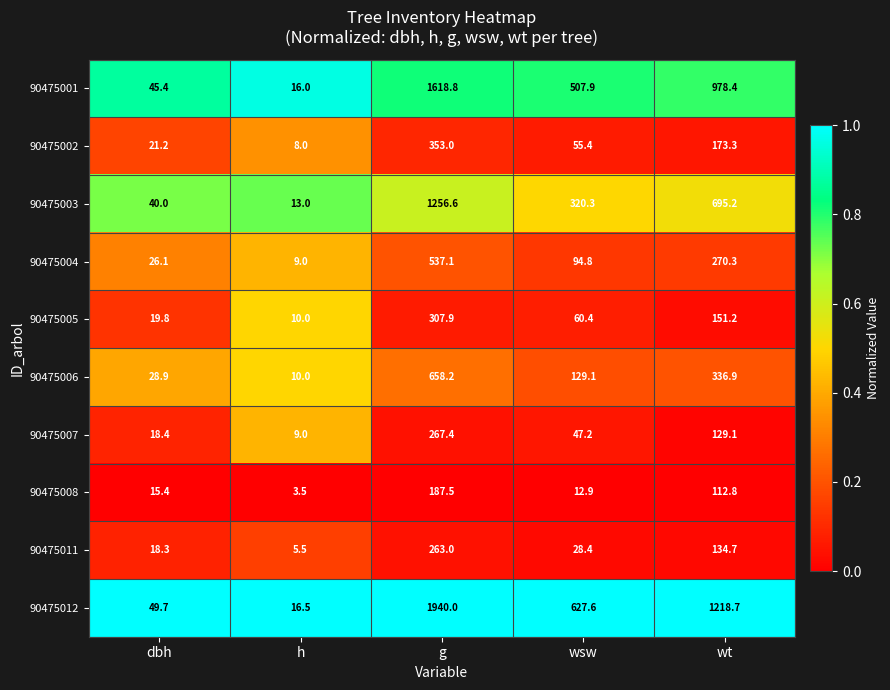

Between h and g, which series saw the biggest shift?

90475012